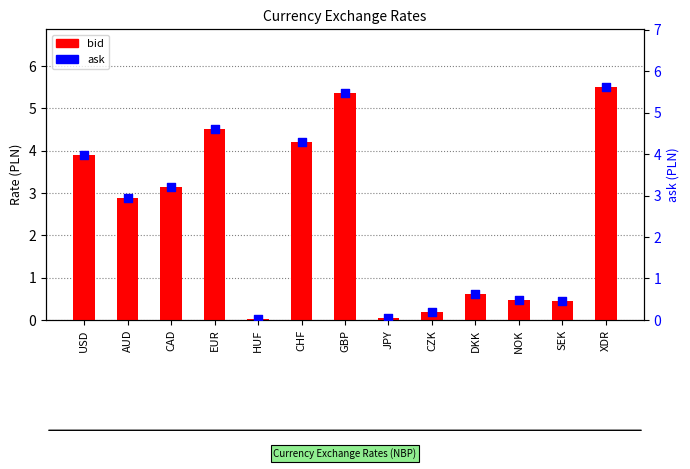

What are all the series names shown in the legend?

bid, ask